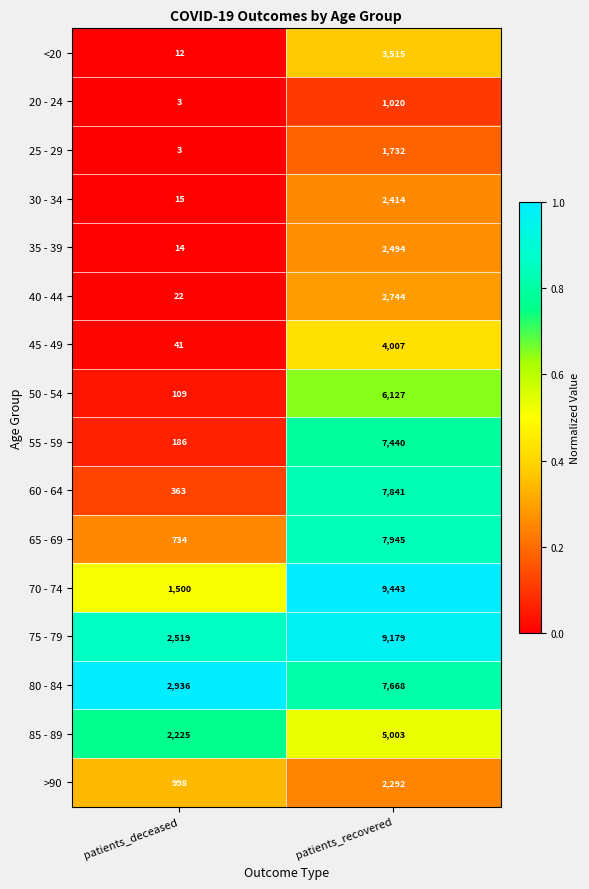

What is the approximate value of 50 - 54 at patients_recovered?

6127